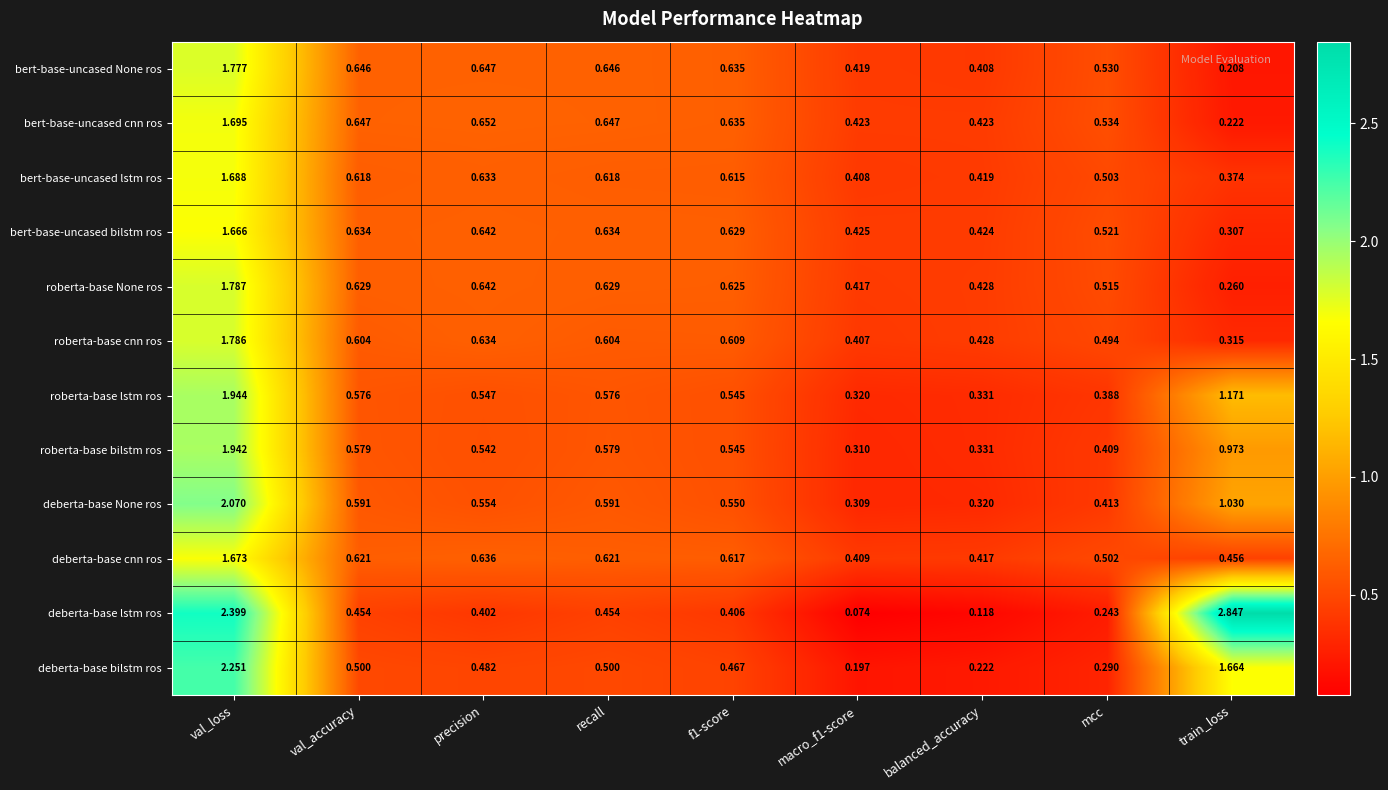

Is the value of bert-base-uncased cnn ros at mcc greater than the value of bert-base-uncased bilstm ros at val_loss?

No